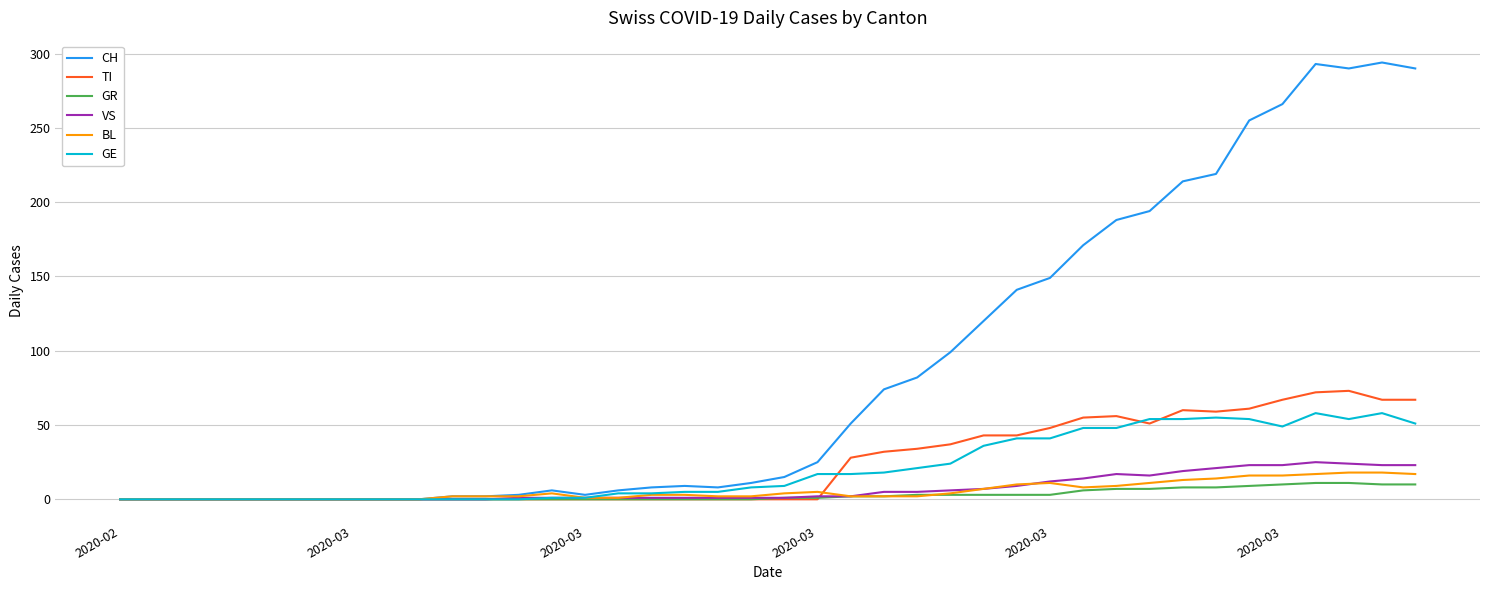

Which series has the largest range (max minus min)?

CH